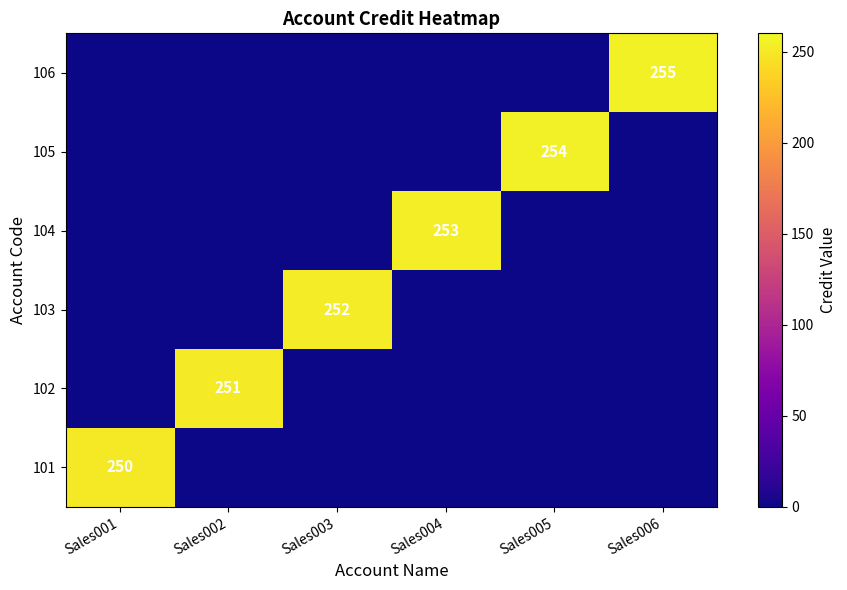

True or false: 101 has a value of 250 at Sales001.

True